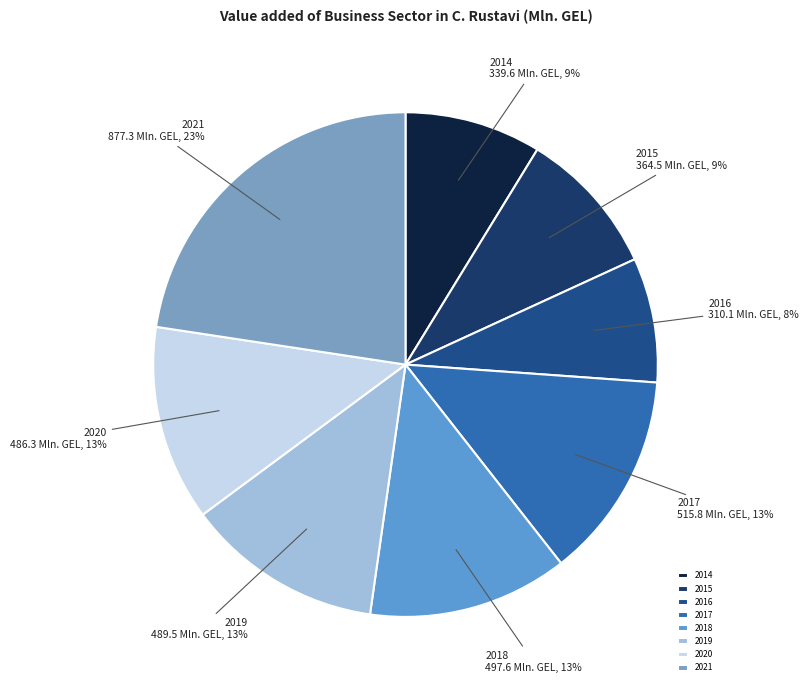

Does 2021 represent more than half of the total?

No